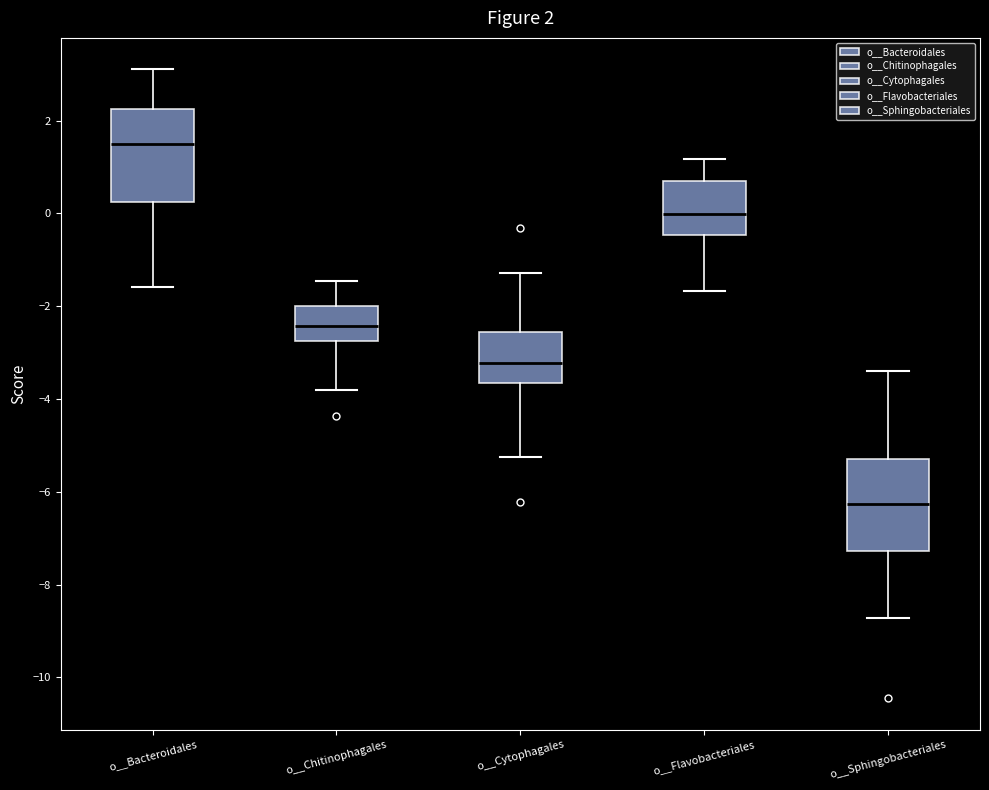

Which box has the highest median line?

o__Bacteroidales